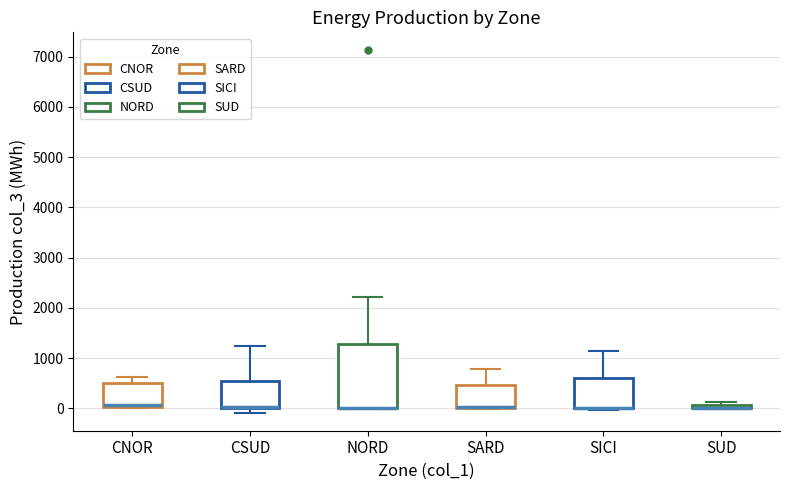

Where does the upper whisker of the box for NORD end on the y-axis? The values are not printed on the chart, so give them approximately, as read against the axis.

2200